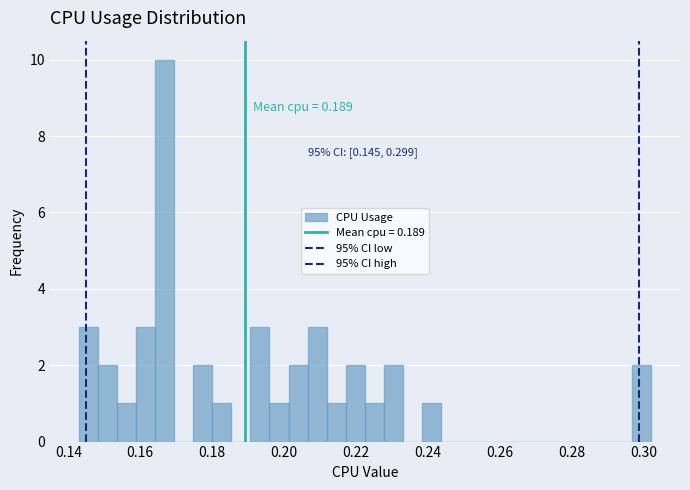

Read against the x-axis, roughly where is the centre of the tallest bar?

0.166